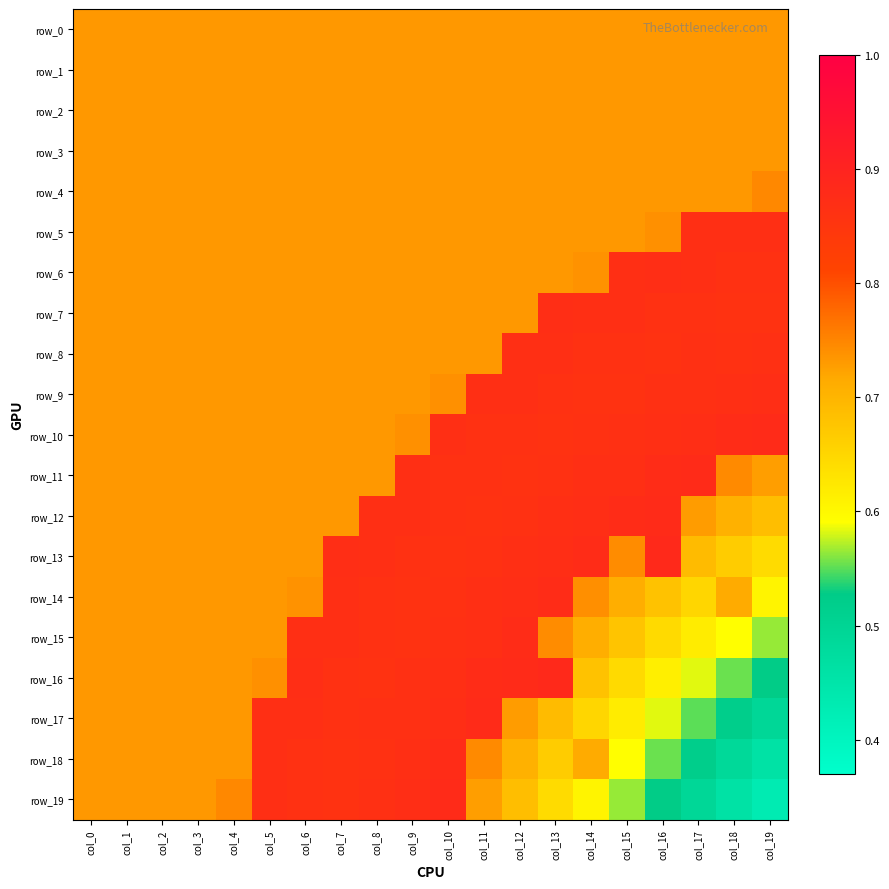

The value of row_14 at col_0 is 0.7. True or false?

True